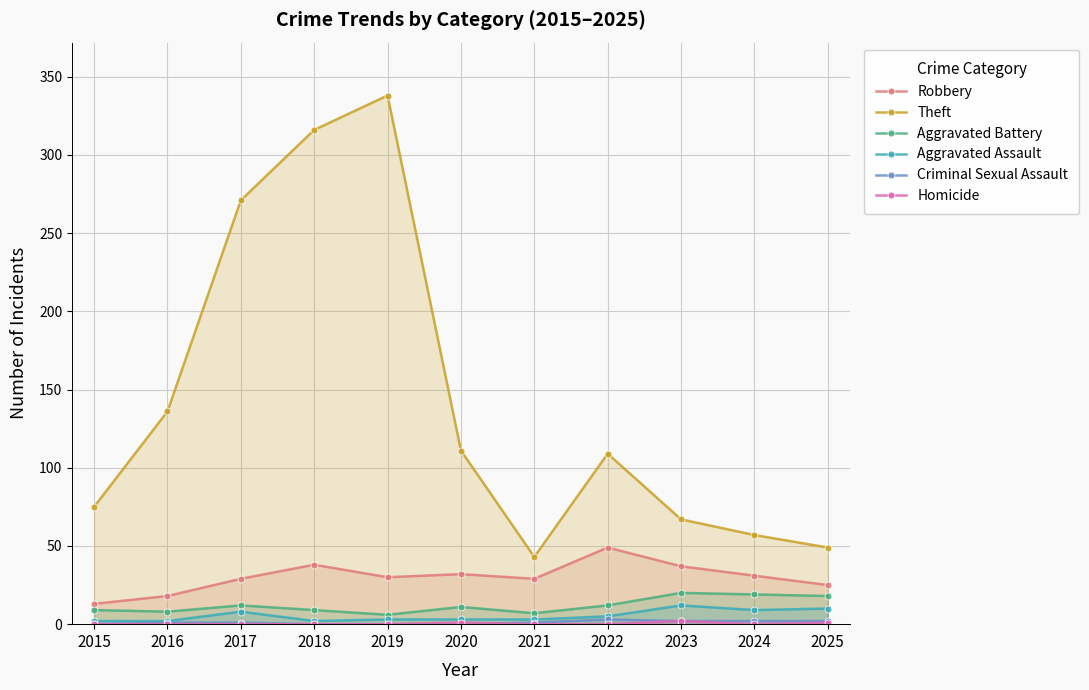

Reading left to right, extract all data points from this chart.

Robbery: 13	18	29	38	30	32	29	49	37	31	25
Theft: 75	136	271	316	338	111	43	109	67	57	49
Aggravated Battery: 9	8	12	9	6	11	7	12	20	19	18
Aggravated Assault: 2	2	8	2	3	3	3	5	12	9	10
Criminal Sexual Assault: 0	1	1	0	0	0	1	3	2	2	2
Homicide: 0	0	0	0	0	1	0	0	2	0	1